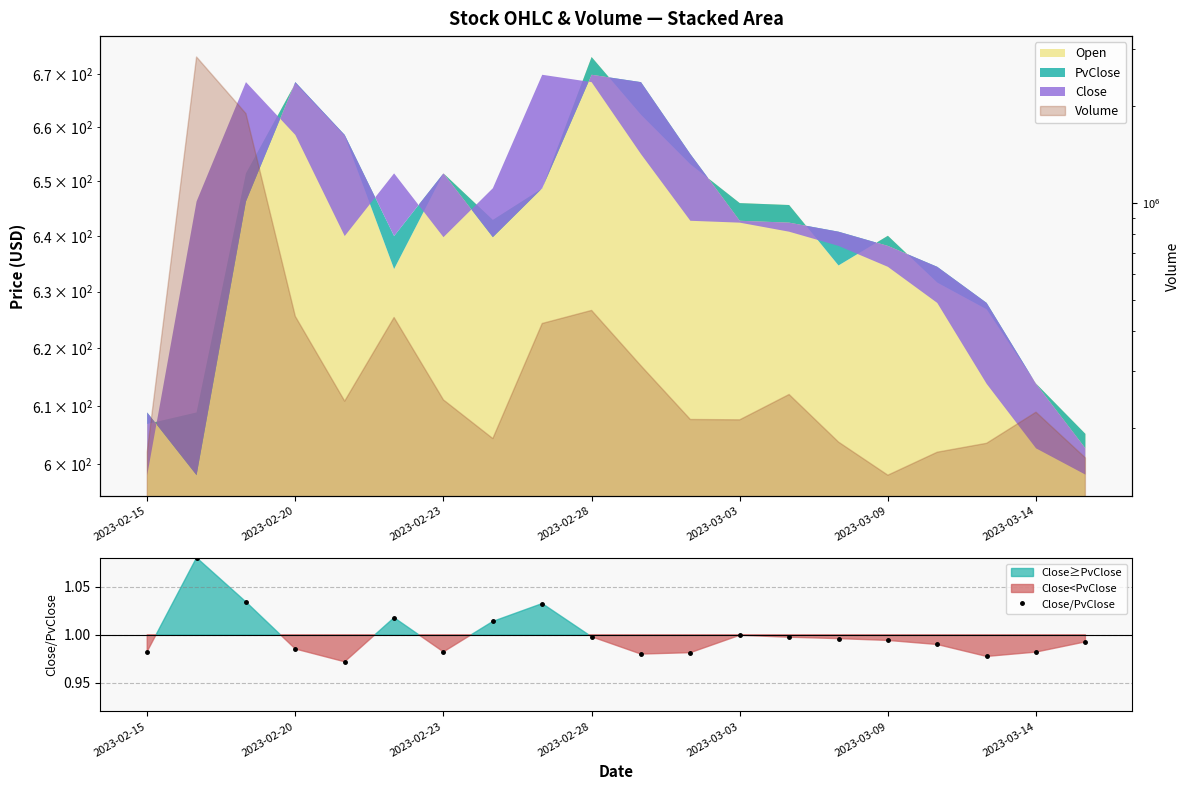

Is it true that Close/PvClose equals 1.0 at 2023-03-03?

True